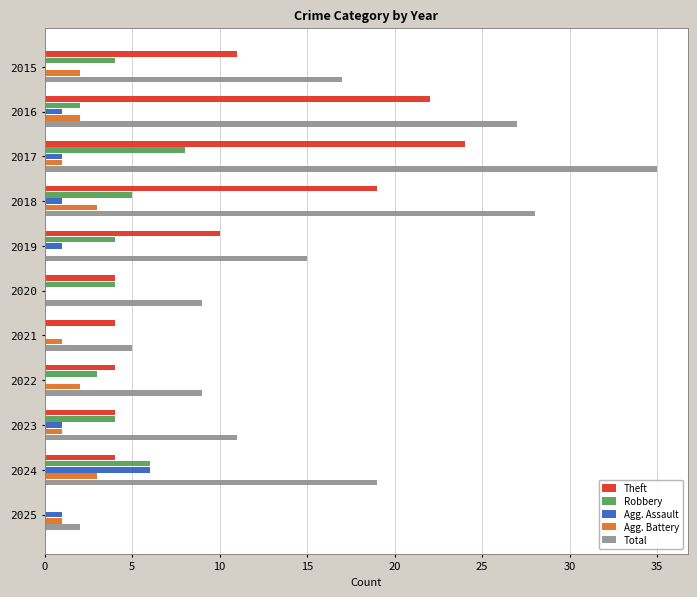

What is the total value across all series at 2024?

38